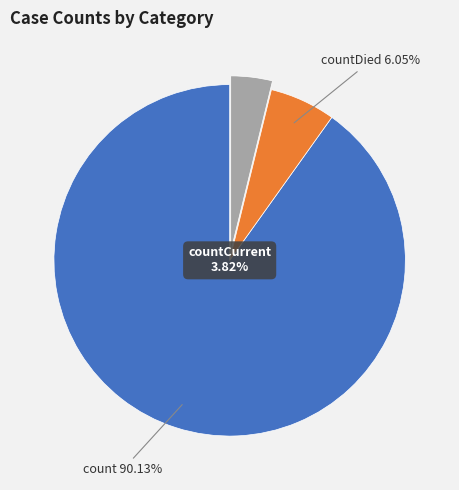

Is there any slice that represents more than half of the pie?

Yes